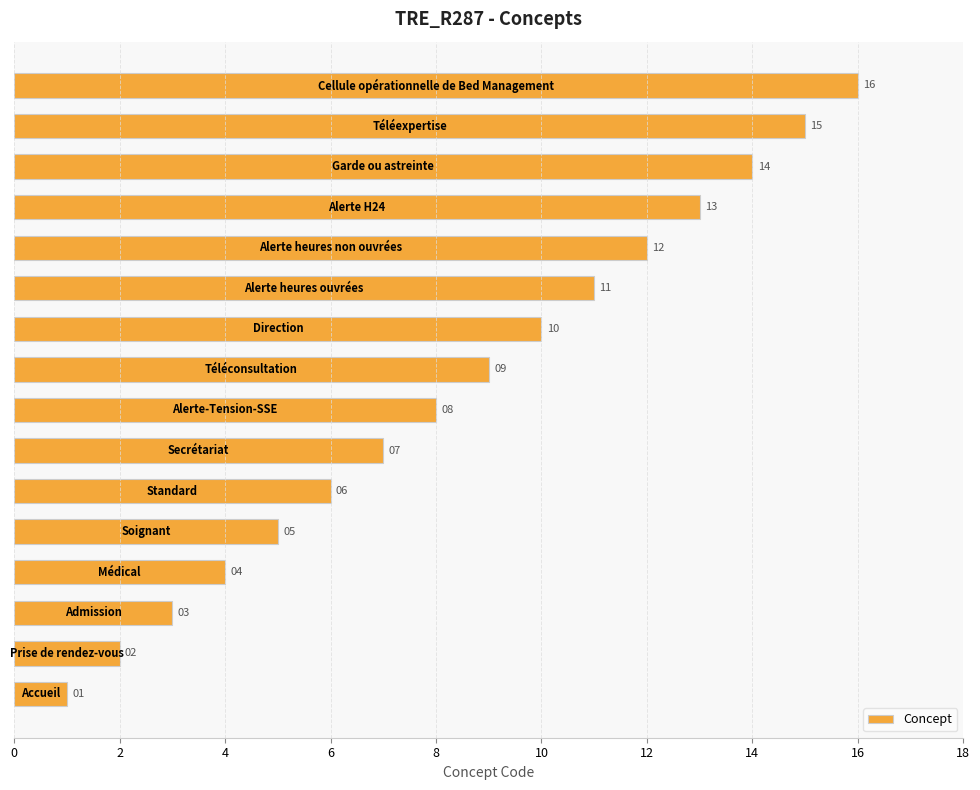

Count the number of categories in the chart.

16